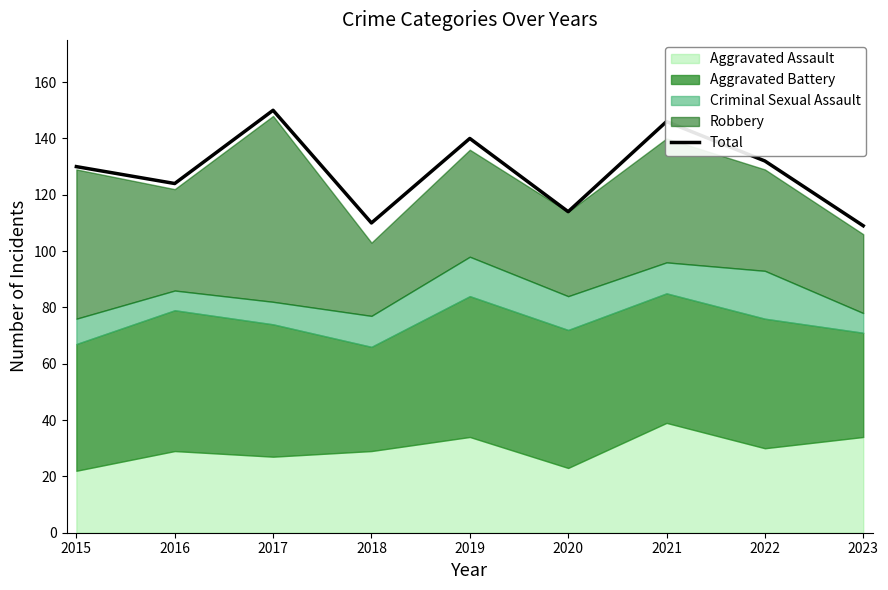

What is the change in value from 2021 to 2023?

-37